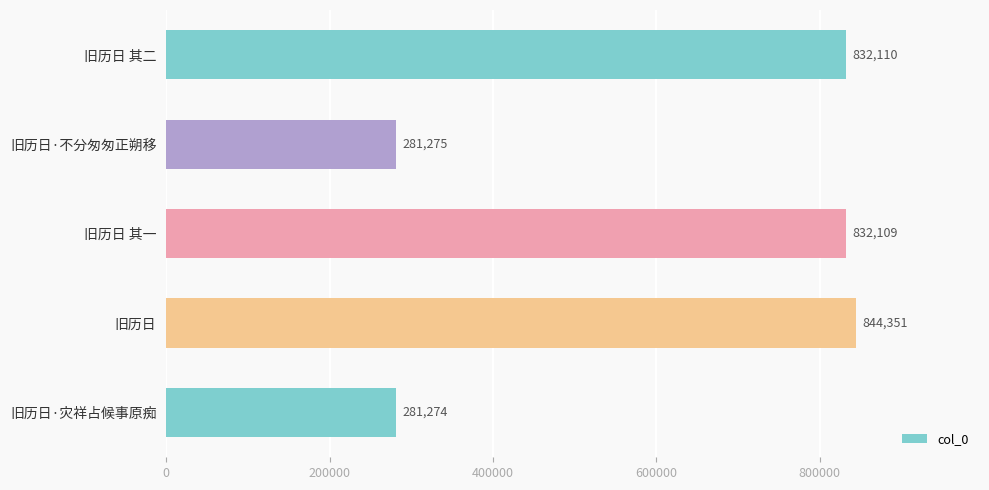

What is the label of the 1st bar from the top?

旧历日 其二